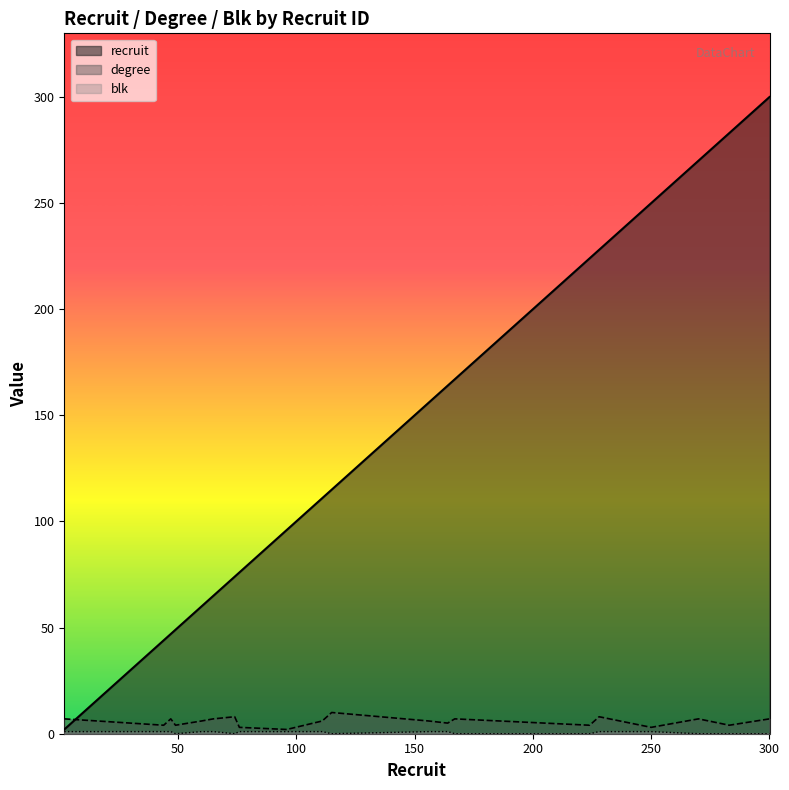

True or false: degree and blk intersect in this chart.

False